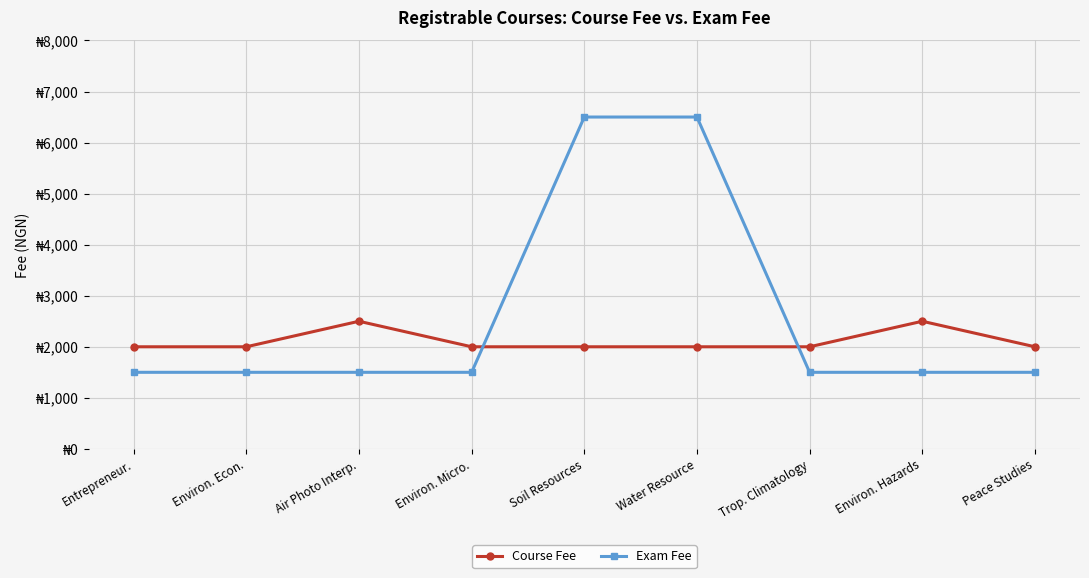

Rank the series by their maximum value, from lowest to highest.

Course Fee, Exam Fee